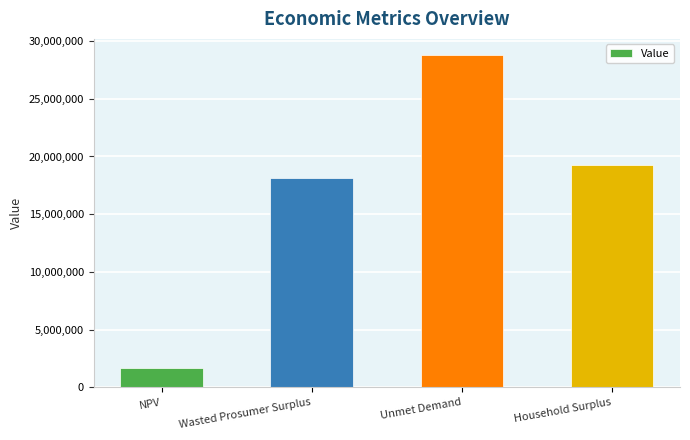

Rank the categories by value from lowest to highest.

NPV, Wasted Prosumer Surplus, Household Surplus, Unmet Demand